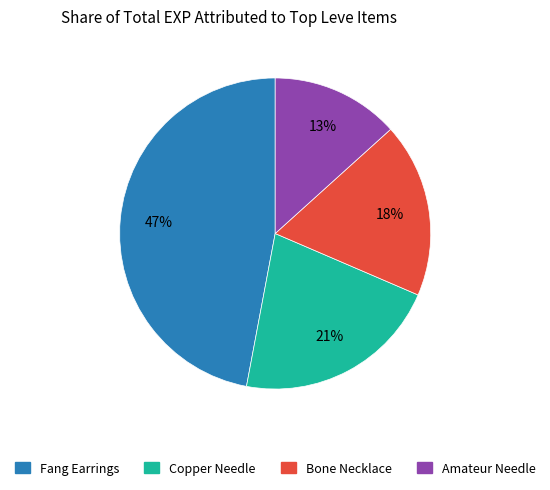

To the nearest percent, what is the average slice percentage?

25%